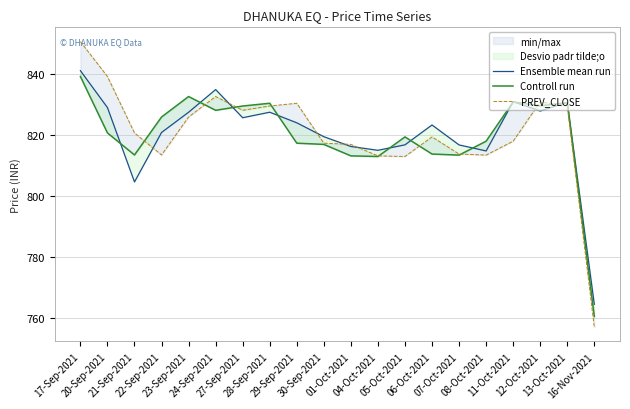

How many categories are shown in the chart?

20